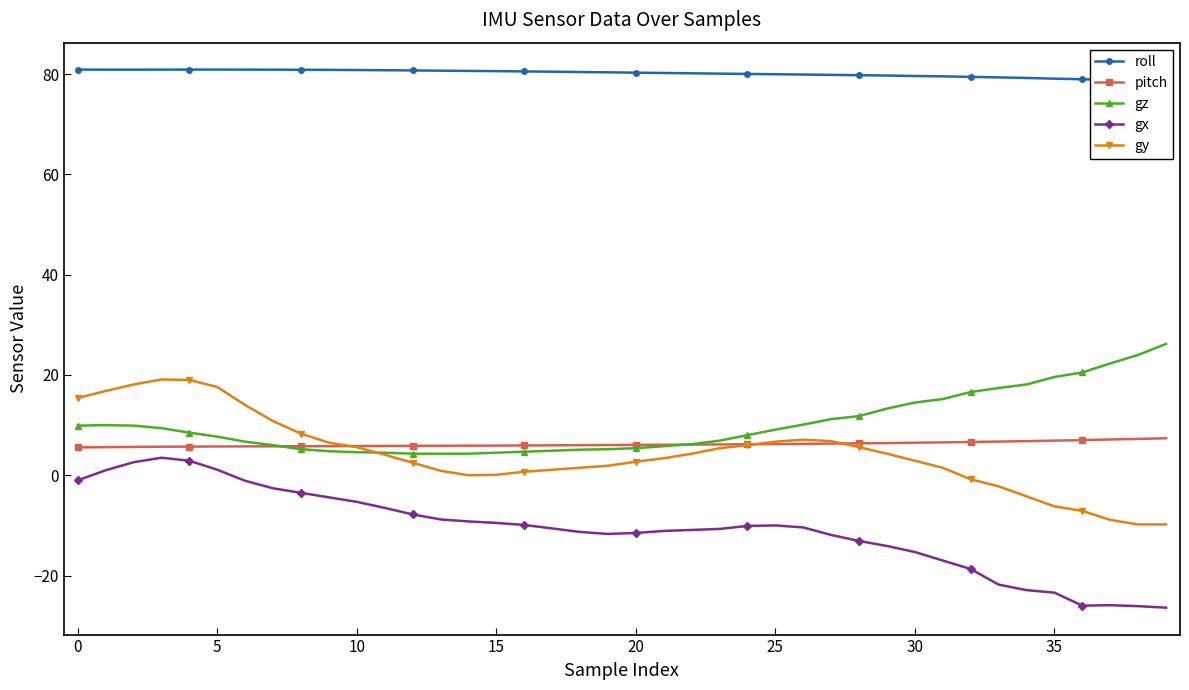

How many lines are shown in the chart?

5